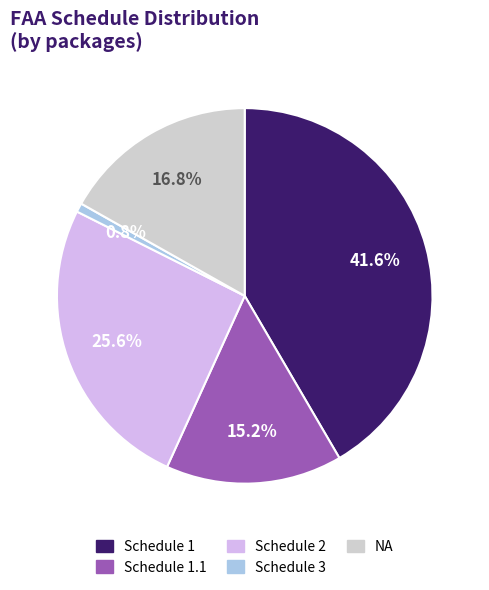

Count the number of slices in the pie.

5